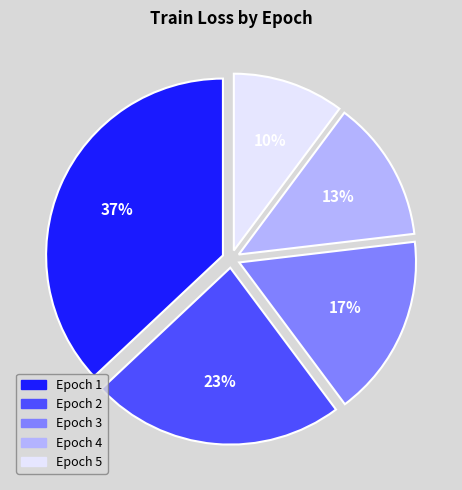

Is there any slice that represents more than half of the pie?

No